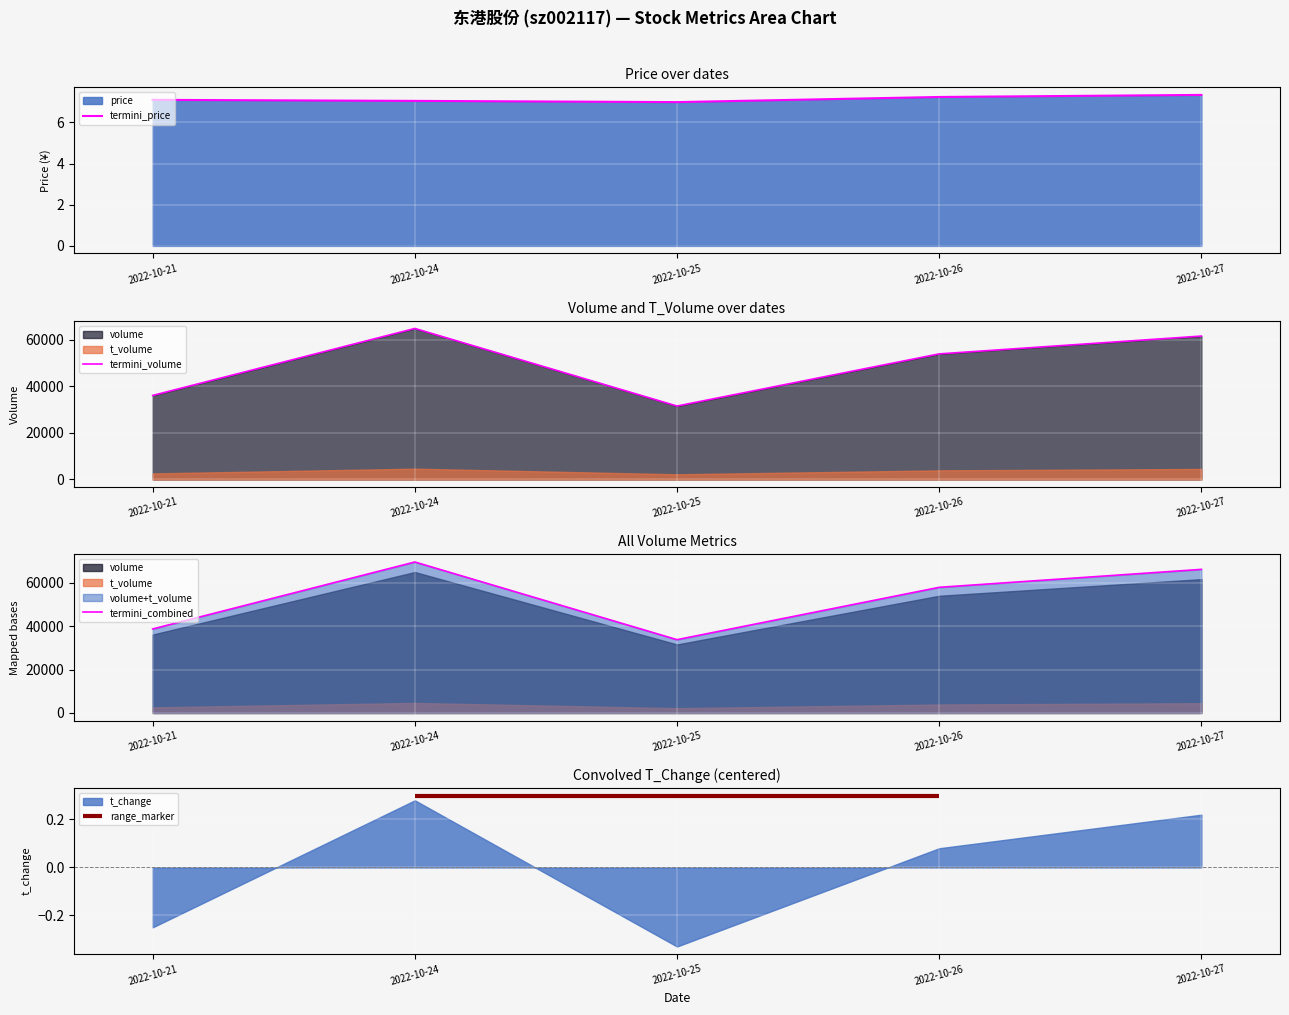

Reading left to right, extract all data points from this chart.

termini_price: 2022-10-21=7.1	2022-10-24=7.0	2022-10-25=7.0	2022-10-26=7.2	2022-10-27=7.3
termini_volume: 2022-10-21=36128.0	2022-10-24=64938.0	2022-10-25=31569.0	2022-10-26=54001.0	2022-10-27=61659.0
termini_combined: 2022-10-21=38705.0	2022-10-24=69565.0	2022-10-25=33776.0	2022-10-26=57896.0	2022-10-27=66165.0